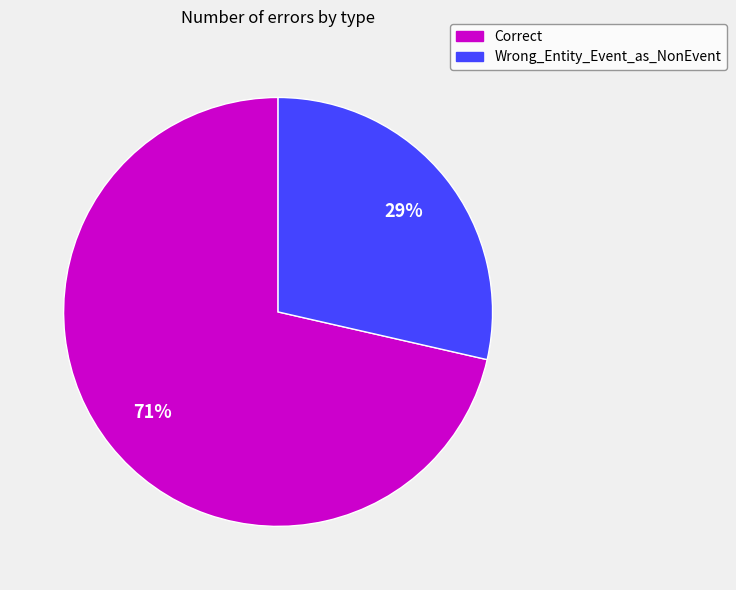

Is it true that Wrong_Entity_Event_as_NonEvent is 29% of the pie?

True